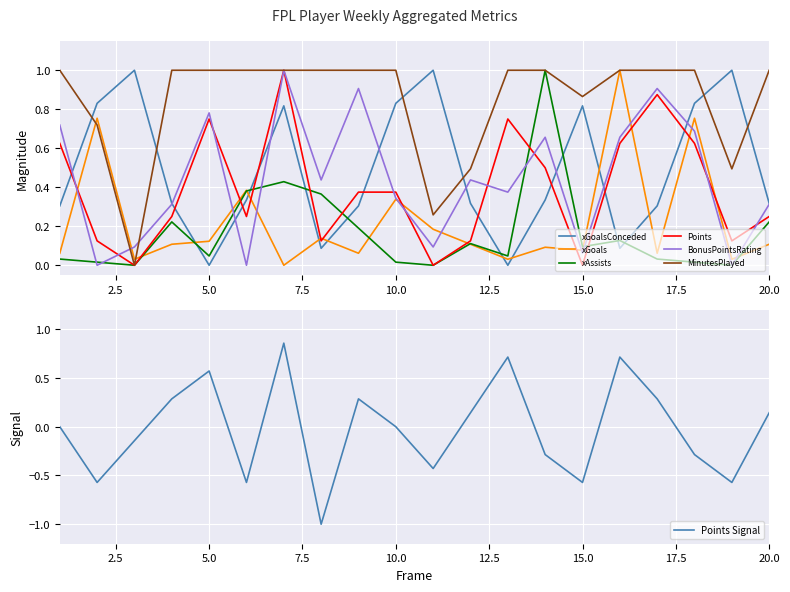

In xAssists, how many points are lower than both neighbors (excluding endpoints)?

6